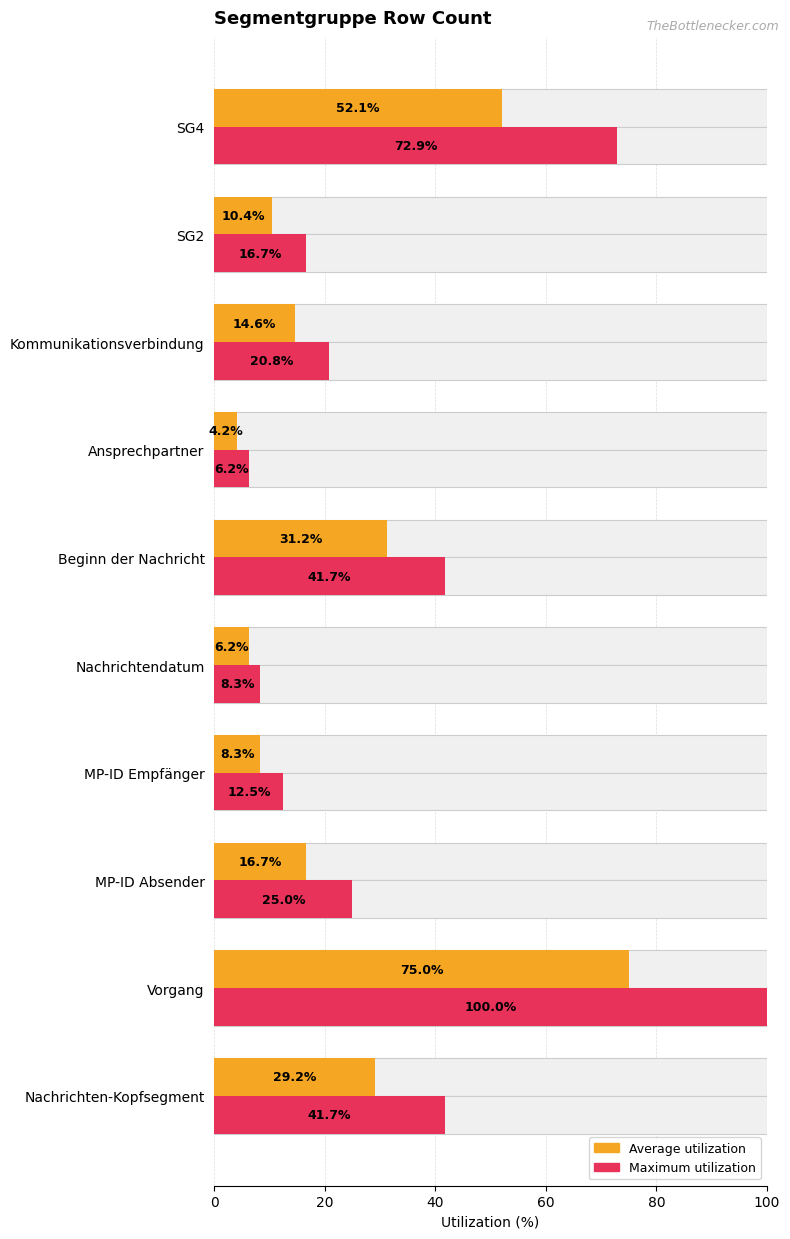

Read the Average utilization value at Nachrichten-Kopfsegment.

29.2